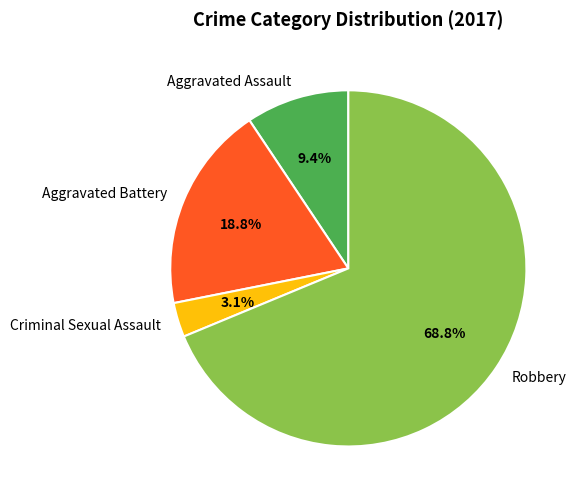

True or false: Aggravated Battery accounts for 30% of the total.

False